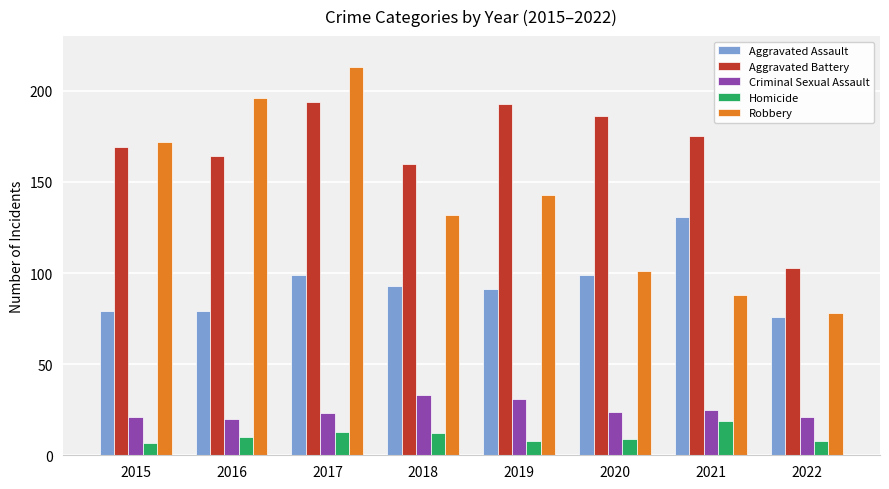

What is the spread (max minus min) of values at 2017?

200